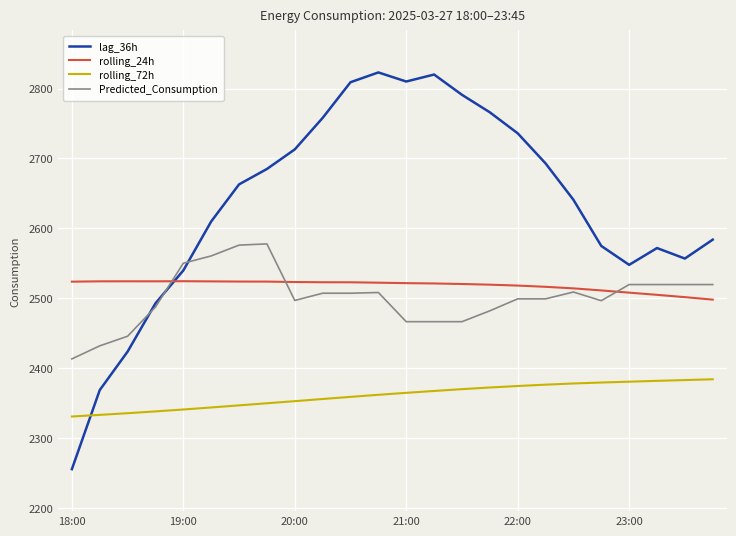

True or false: rolling_72h and rolling_24h intersect in this chart.

False